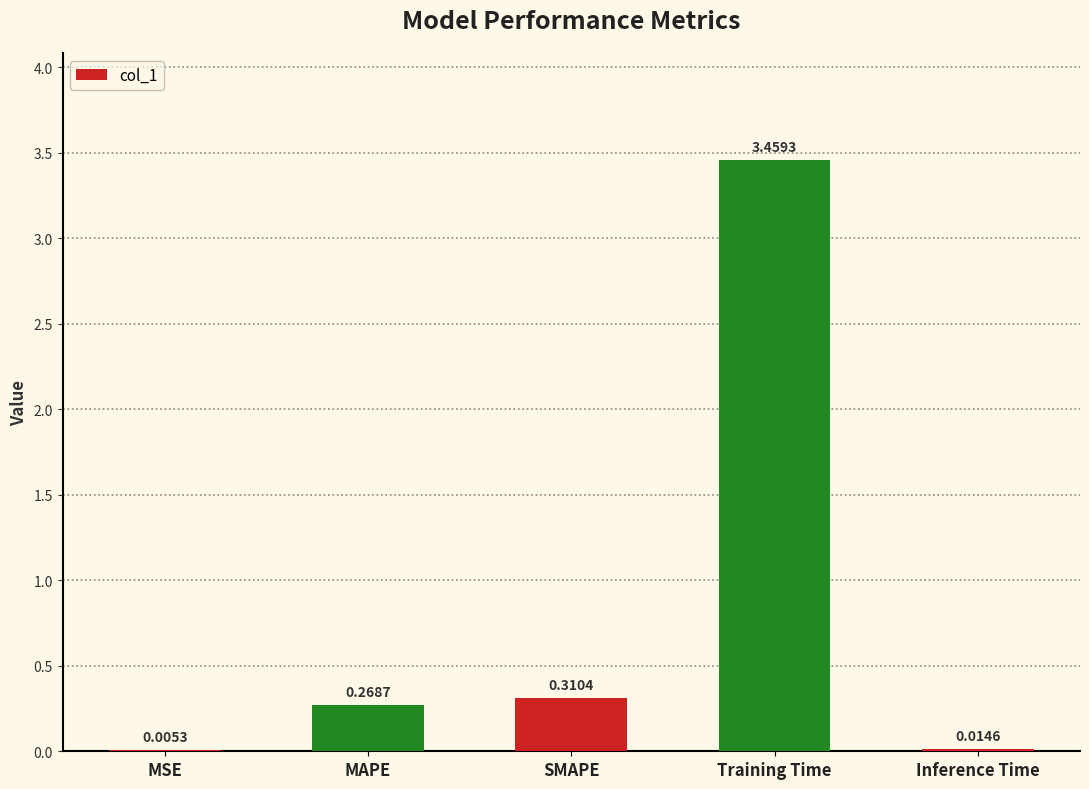

At which label is the value closest to 1?

SMAPE